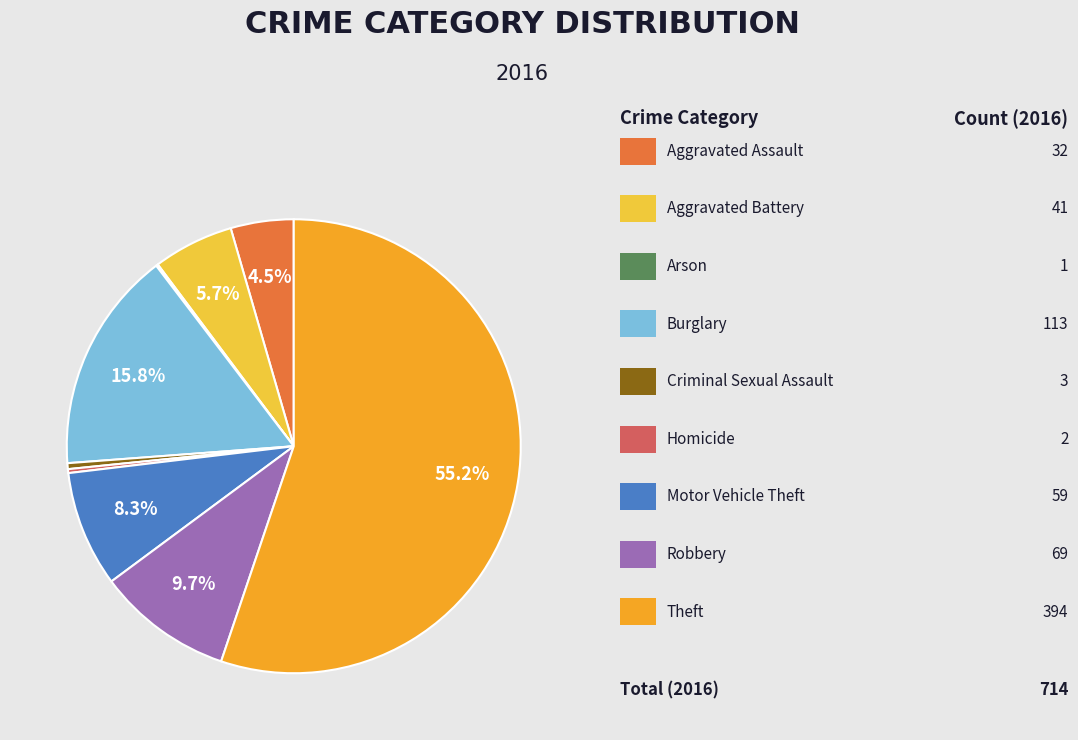

Does any single category account for the majority?

Yes